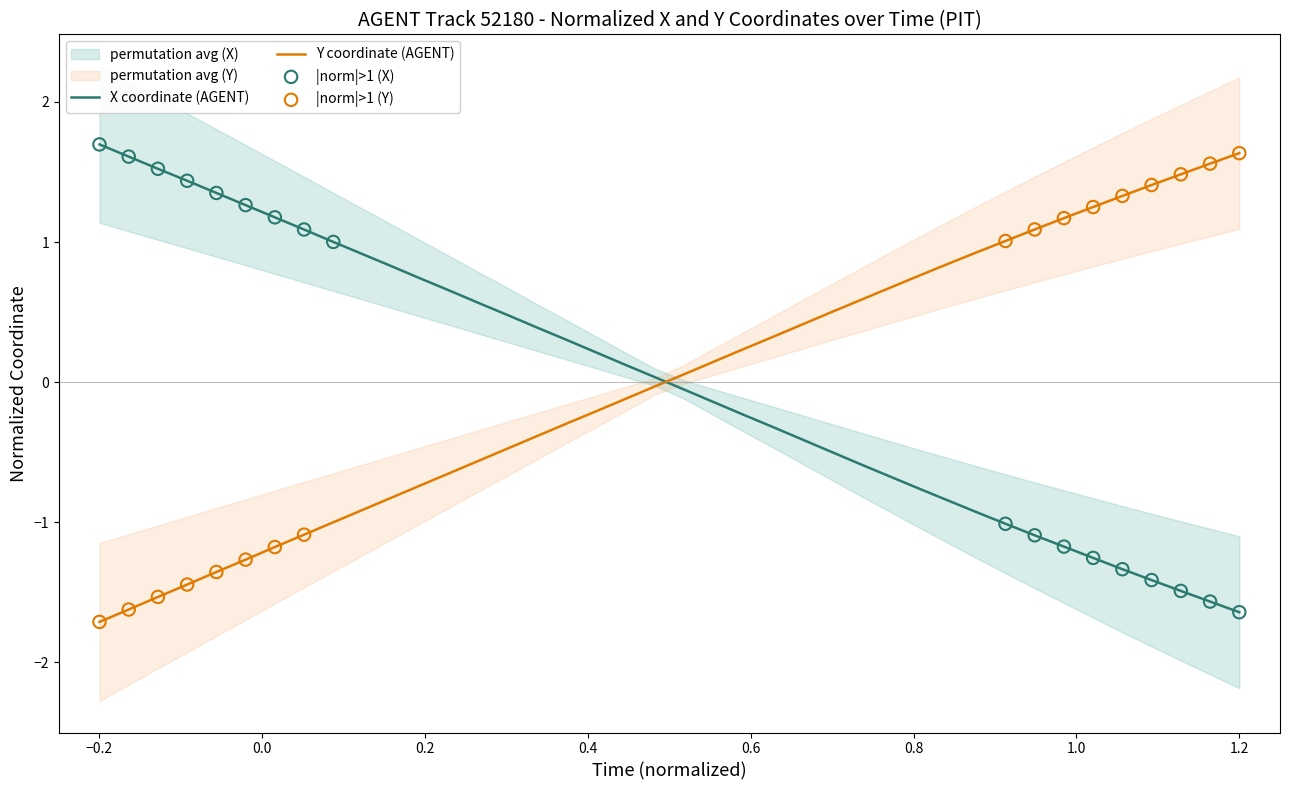

At how many categories does at least one series exceed 0?

40